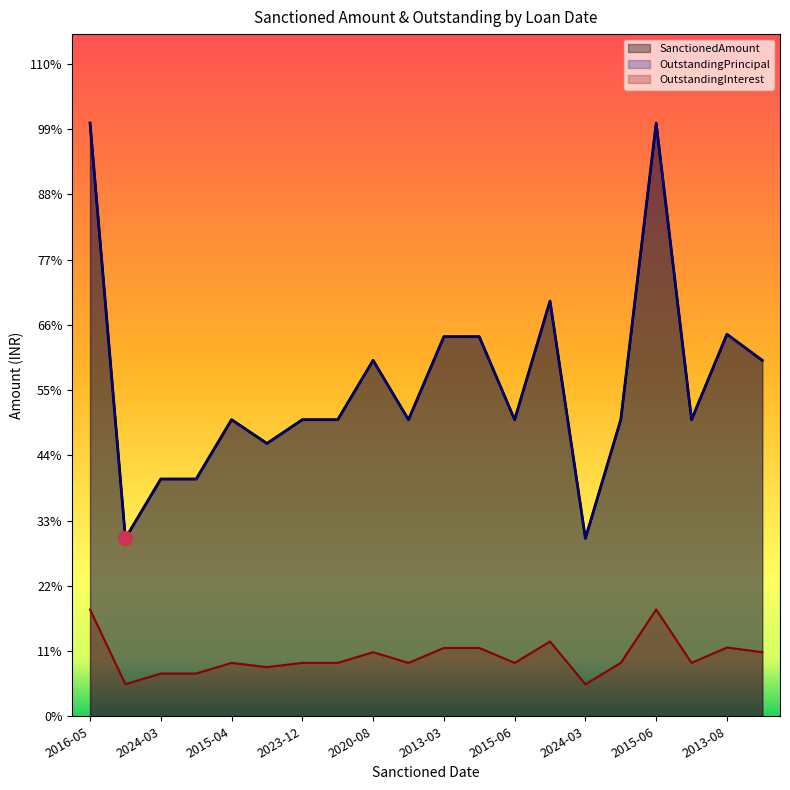

Between 2024-03-22 and 2015-06-19, which series saw the biggest shift?

SanctionedAmount